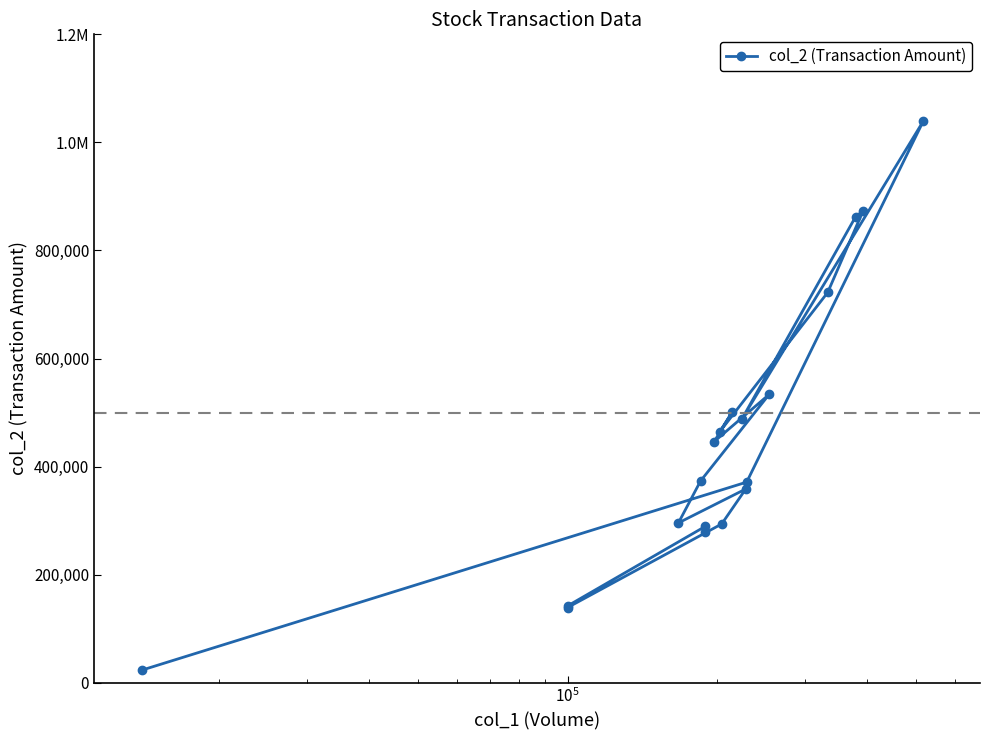

The value at $\mathdefault{10^{3}}$ is 133505. True or false?

False